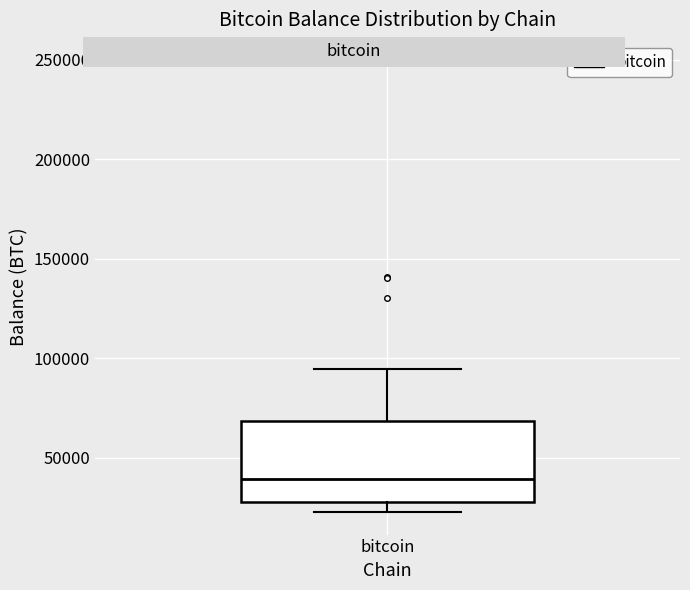

Transcribe this box plot: give where the median line is, the range the box spans, and where the two whiskers end, as read against the y-axis. The values are not printed on the chart, so give them approximately, as read against the axis.

median 40000, box 25000 to 70000, whiskers 25000 (just below the box's lower edge) to 95000